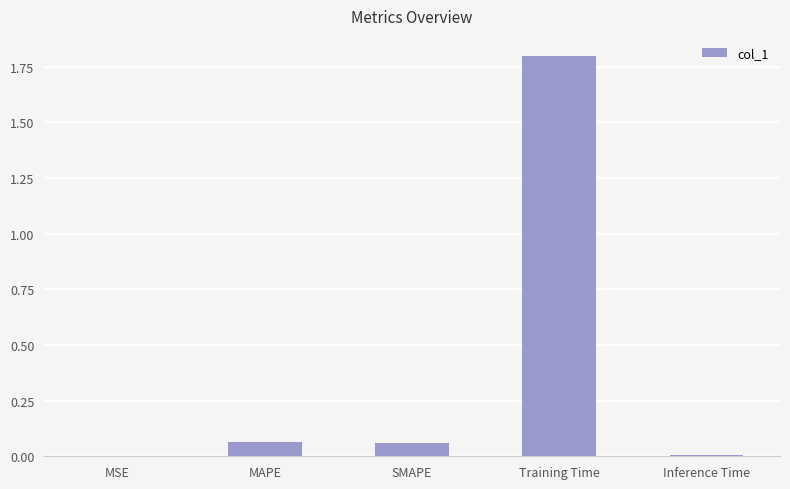

Which category has the highest value across all series?

Training Time